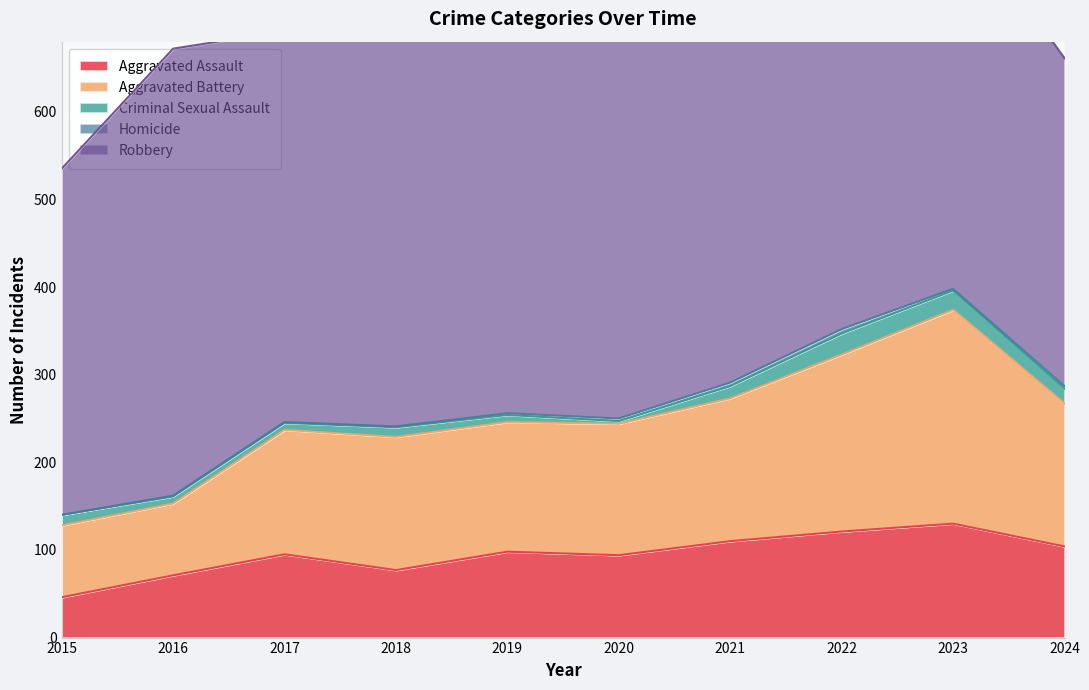

How many interior local valleys does the Aggravated Battery series have?

1